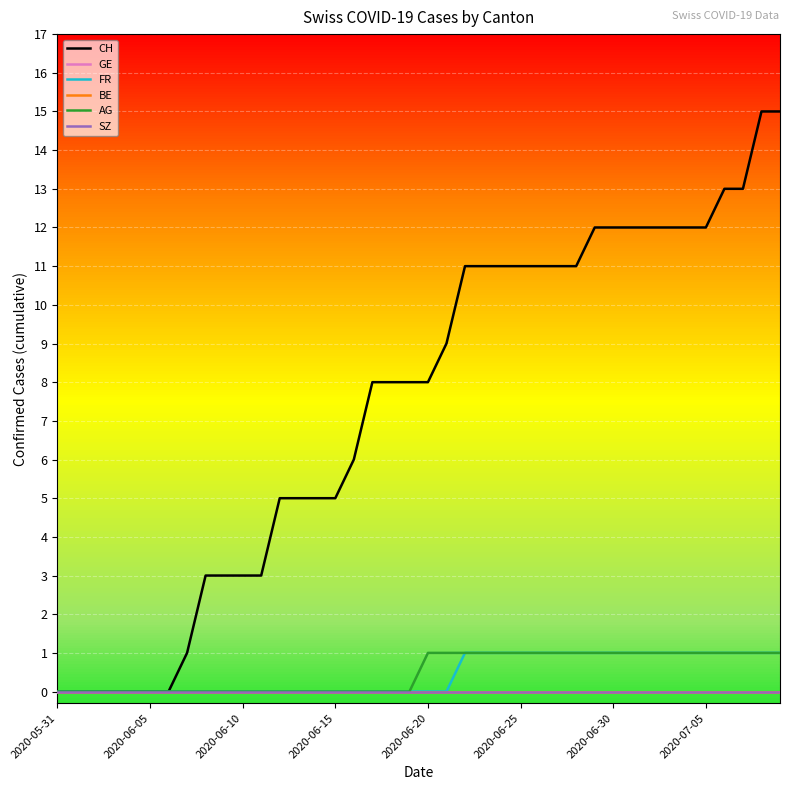

Does the chart have visible grid lines?

Yes